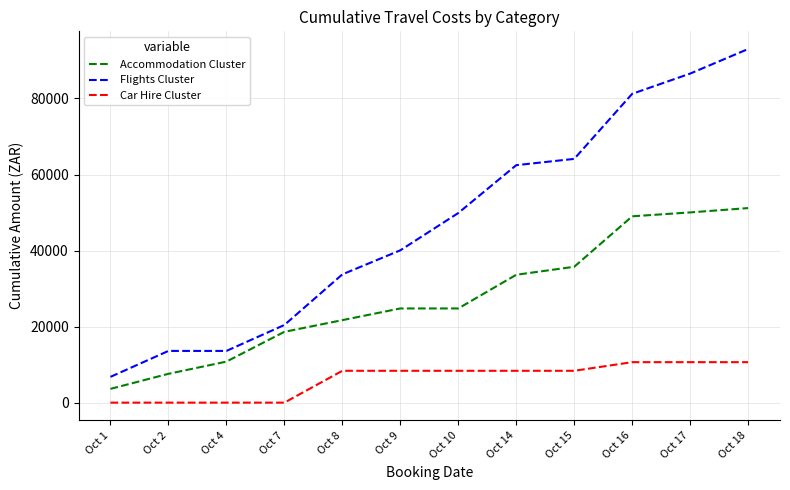

Which series has the widest spread of values?

Flights Cluster